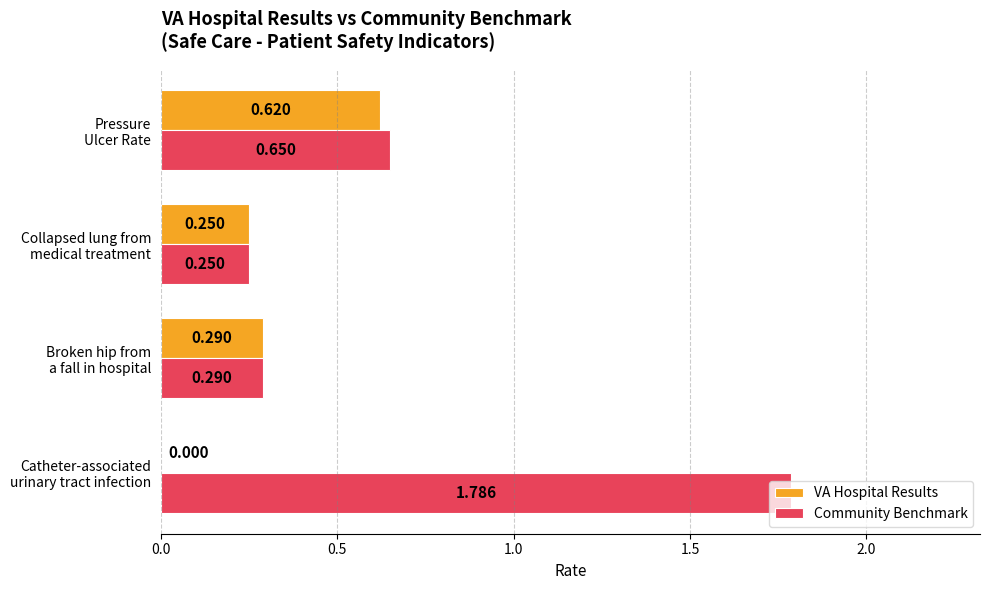

Which series has the largest total across all categories?

Community Benchmark